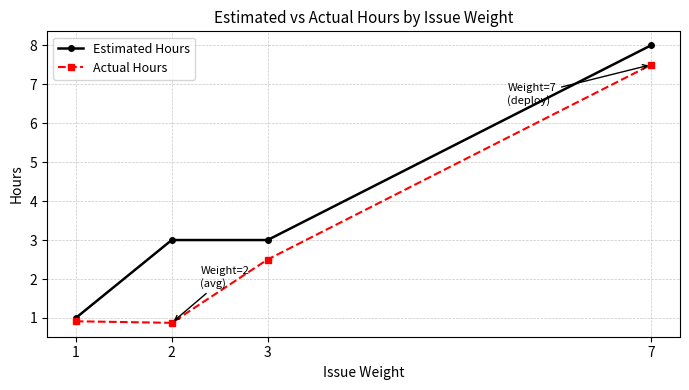

Reading left to right, list all the values displayed in this chart.

Estimated Hours: 1=1.0	2=3.0	3=3.0	7=8.0
Actual Hours: 1=0.9	2=0.9	3=2.5	7=7.5